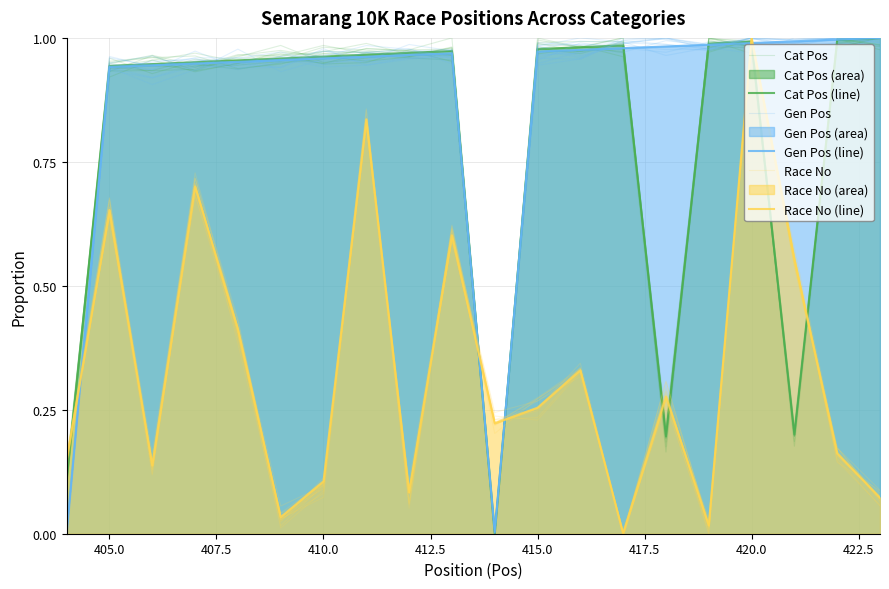

In Race No, how many points are lower than both neighbors (excluding endpoints)?

6